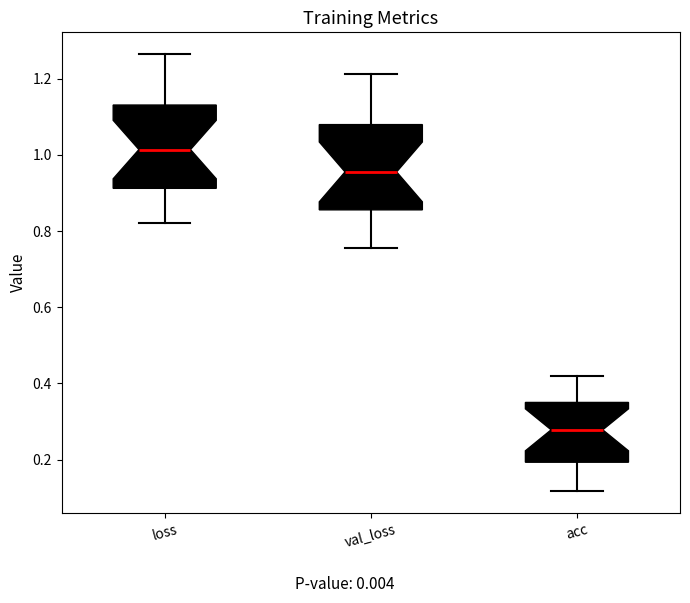

Reading left to right, transcribe this box plot: for each box, give where its median line is, the range the box spans, and where its two whiskers end, as read against the y-axis. The values are not printed on the chart, so give them approximately, as read against the axis.

loss: median 1.02, box 0.92 to 1.14, whiskers 0.82 to 1.26
val_loss: median 0.96, box 0.86 to 1.08, whiskers 0.76 to 1.22
acc: median 0.28, box 0.20 to 0.36, whiskers 0.12 to 0.42